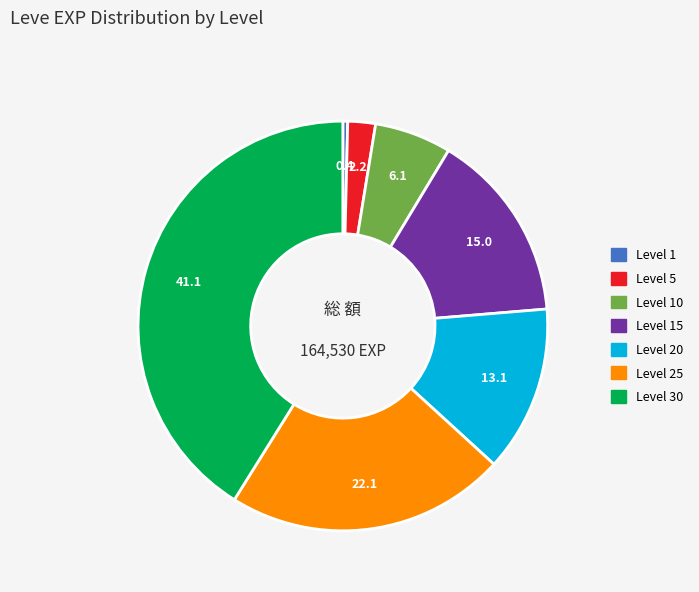

How many slices are in this pie chart?

7